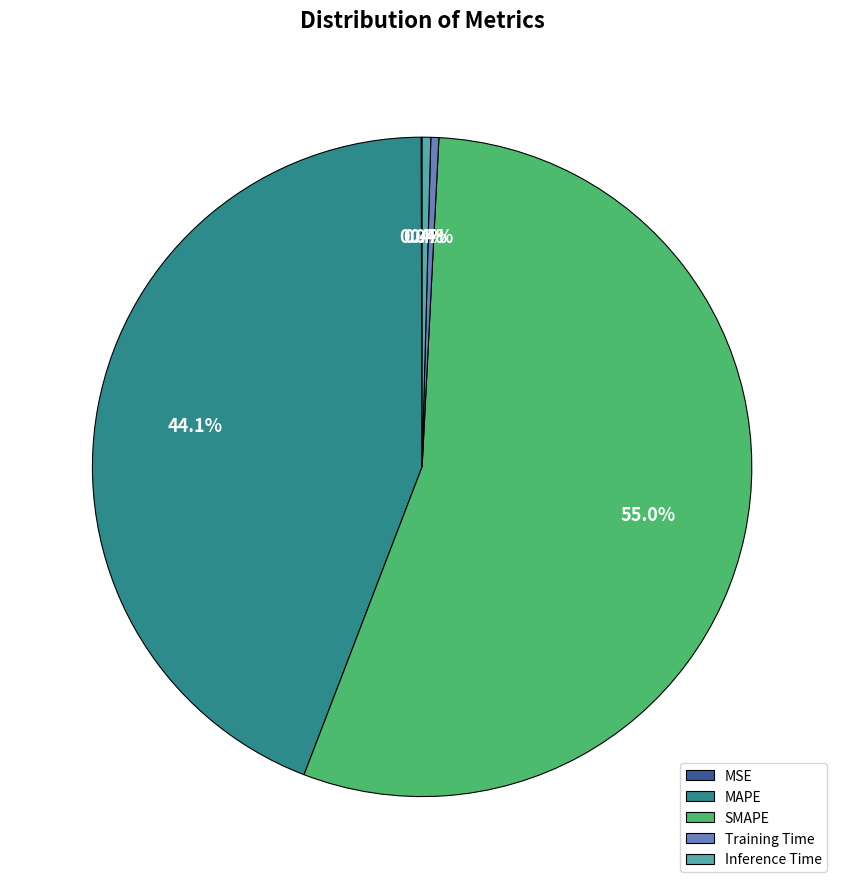

Which slice is the largest?

SMAPE